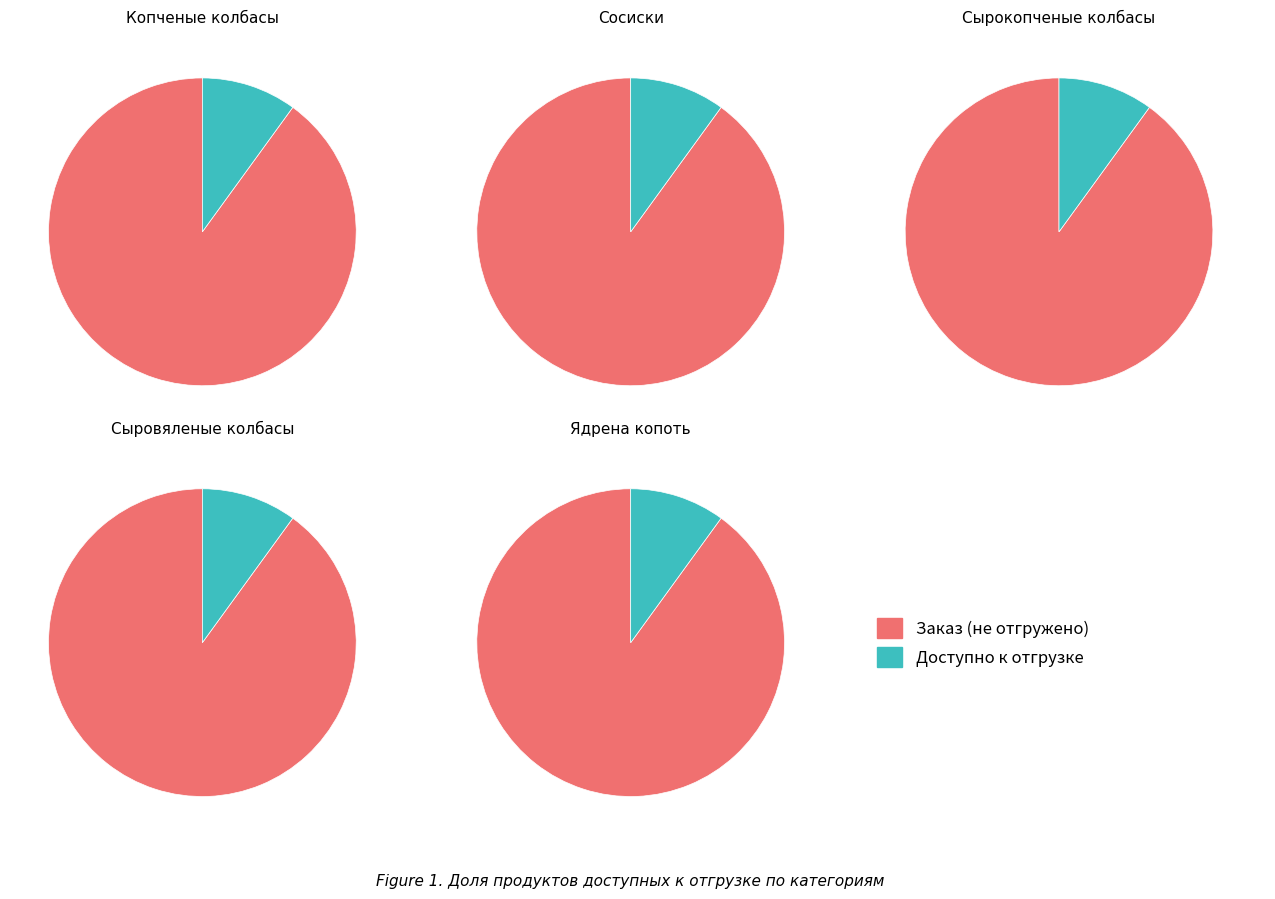

Between 3 and 4, which series saw the biggest shift?

Заказ